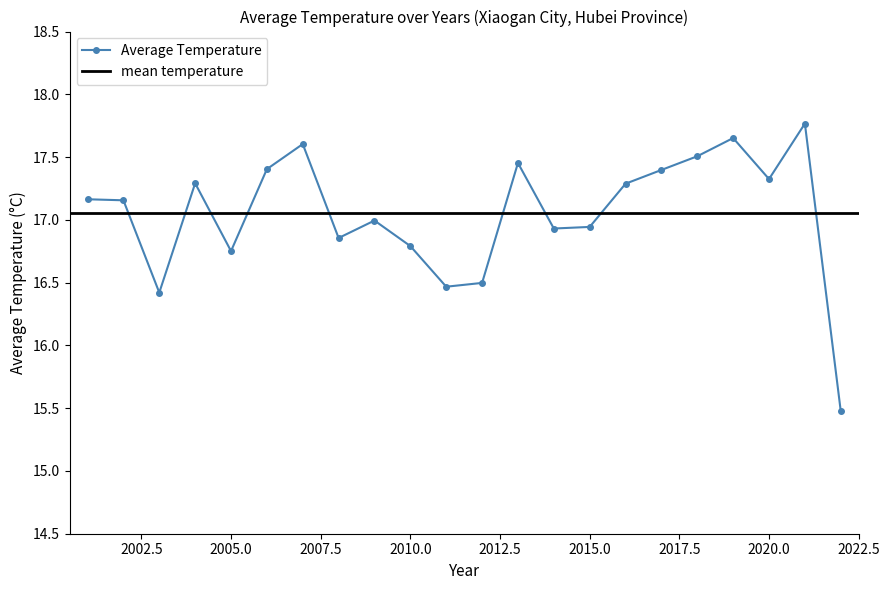

Is it true that the value at 2017 is 6.6?

False